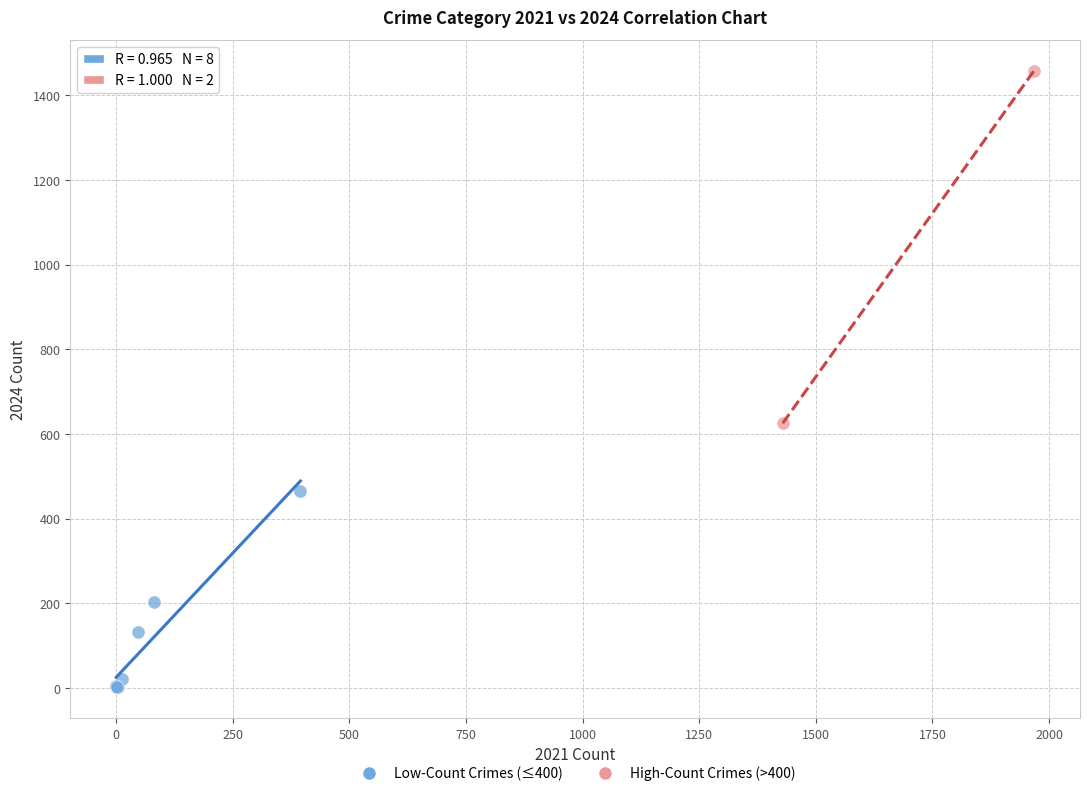

What are all the series names shown in the legend?

Low-Count Crimes (≤400), High-Count Crimes (>400)